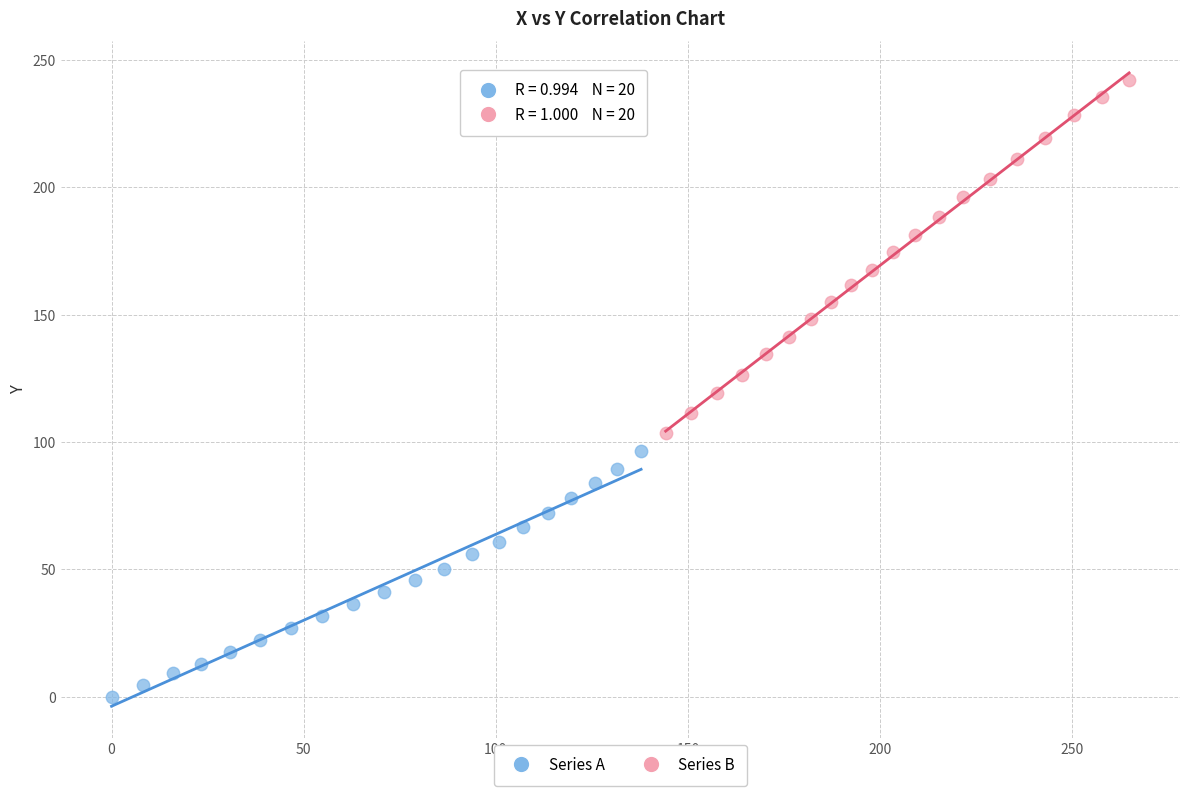

Which series contains the lowest Y value?

Series A